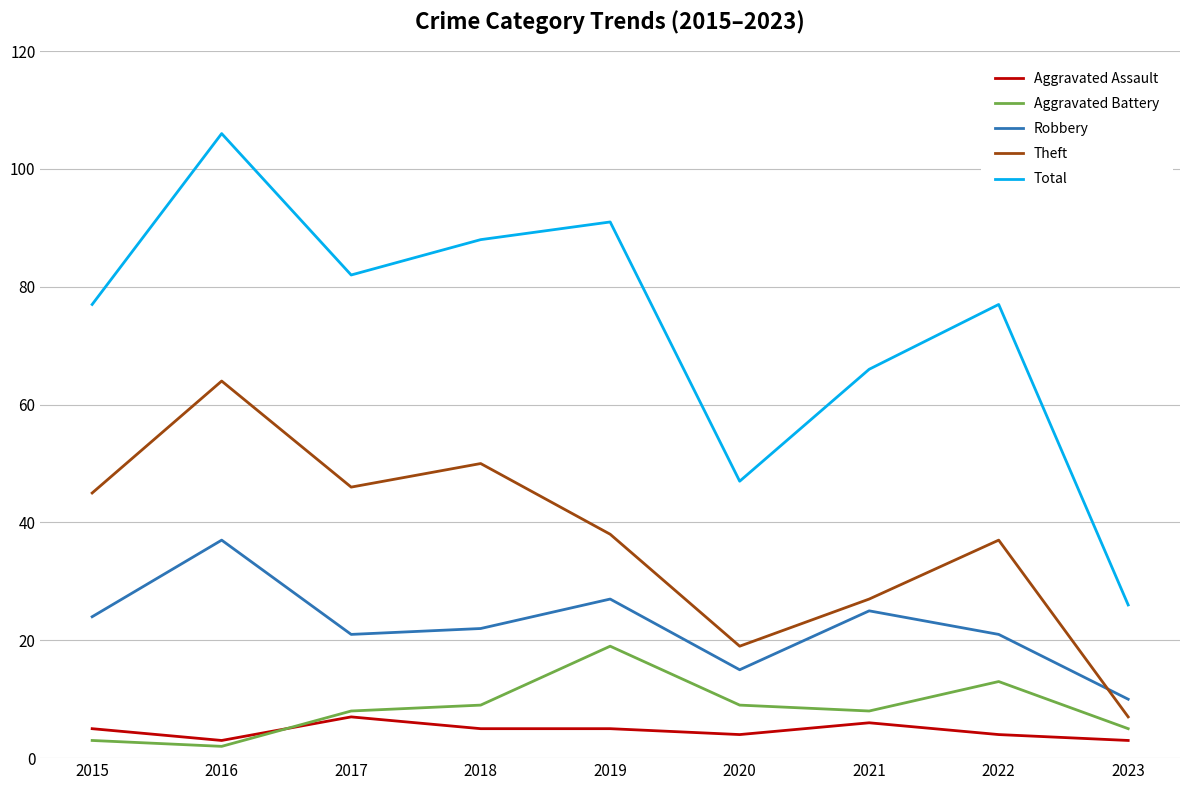

The Robbery series shows 10 at 2023. True or false?

True